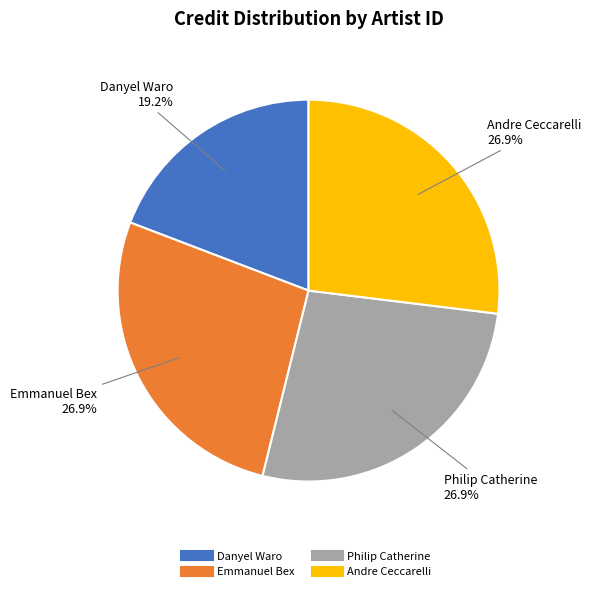

To the nearest percent, what is the average slice percentage?

25%